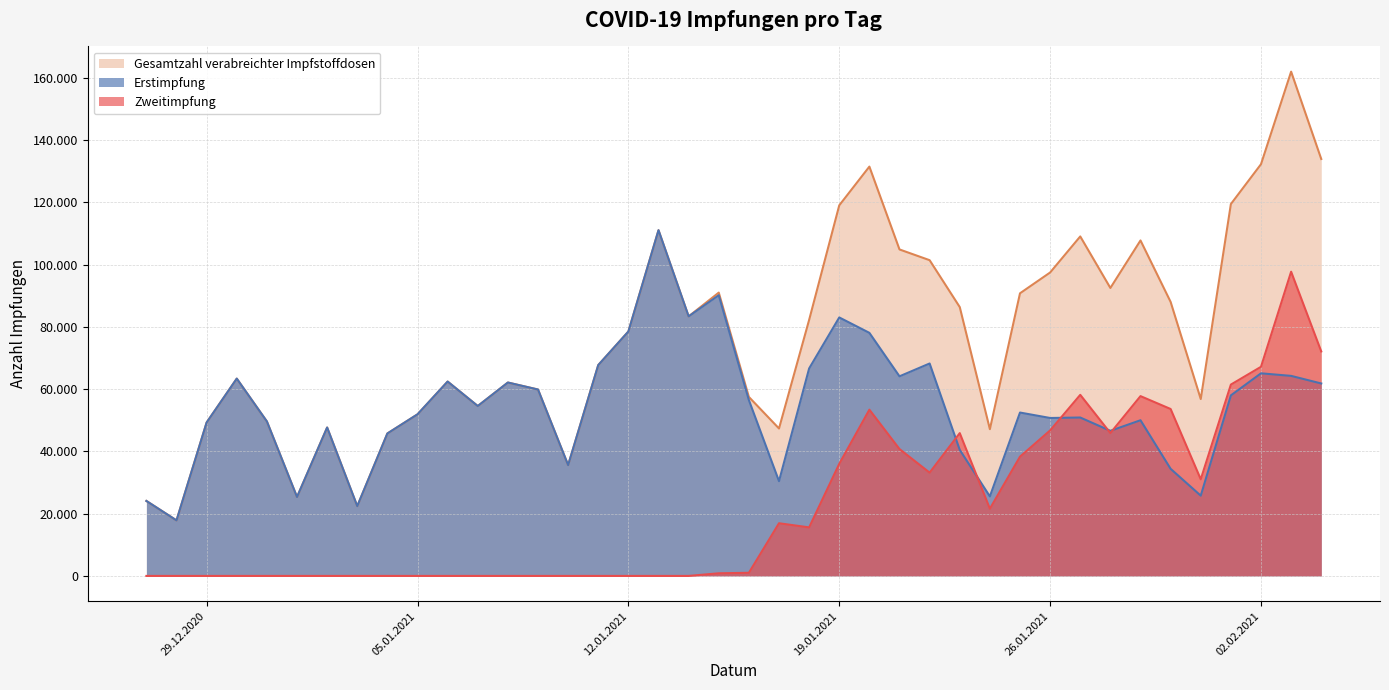

Reading left to right, list all the values displayed in this chart.

Erstimpfung: 27.12.2020=24076	28.12.2020=17830	29.12.2020=49273	30.12.2020=63357	31.12.2020=49602	01.01.2021=25341	02.01.2021=47658	03.01.2021=22408	04.01.2021=45747	05.01.2021=51894	06.01.2021=62415	07.01.2021=54561	08.01.2021=62108	09.01.2021=59856	10.01.2021=35581	11.01.2021=67711	12.01.2021=78483	13.01.2021=111019	14.01.2021=83351	15.01.2021=90135	16.01.2021=56468	17.01.2021=30428	18.01.2021=66625	19.01.2021=83004	20.01.2021=78056	21.01.2021=64097	22.01.2021=68220	23.01.2021=40476	24.01.2021=25533	25.01.2021=52464	26.01.2021=50717	27.01.2021=50869	28.01.2021=46593	29.01.2021=49993	30.01.2021=34391	31.01.2021=25772	01.02.2021=57974	02.02.2021=65060	03.02.2021=64238	04.02.2021=61798
Zweitimpfung: 27.12.2020=0	28.12.2020=0	29.12.2020=0	30.12.2020=0	31.12.2020=0	01.01.2021=0	02.01.2021=0	03.01.2021=0	04.01.2021=0	05.01.2021=0	06.01.2021=0	07.01.2021=0	08.01.2021=0	09.01.2021=0	10.01.2021=0	11.01.2021=0	12.01.2021=0	13.01.2021=0	14.01.2021=0	15.01.2021=846	16.01.2021=1005	17.01.2021=16913	18.01.2021=15586	19.01.2021=35999	20.01.2021=53387	21.01.2021=40739	22.01.2021=33168	23.01.2021=45860	24.01.2021=21591	25.01.2021=38295	26.01.2021=46721	27.01.2021=58149	28.01.2021=45876	29.01.2021=57738	30.01.2021=53604	31.01.2021=31031	01.02.2021=61443	02.02.2021=67155	03.02.2021=97696	04.02.2021=72090
Gesamtzahl verabreichter Impfstoffdosen: 27.12.2020=24076	28.12.2020=17830	29.12.2020=49273	30.12.2020=63357	31.12.2020=49602	01.01.2021=25341	02.01.2021=47658	03.01.2021=22408	04.01.2021=45747	05.01.2021=51894	06.01.2021=62415	07.01.2021=54561	08.01.2021=62108	09.01.2021=59856	10.01.2021=35581	11.01.2021=67711	12.01.2021=78483	13.01.2021=111019	14.01.2021=83351	15.01.2021=90981	16.01.2021=57473	17.01.2021=47341	18.01.2021=82211	19.01.2021=119003	20.01.2021=131443	21.01.2021=104836	22.01.2021=101388	23.01.2021=86336	24.01.2021=47124	25.01.2021=90759	26.01.2021=97438	27.01.2021=109018	28.01.2021=92469	29.01.2021=107731	30.01.2021=87995	31.01.2021=56803	01.02.2021=119417	02.02.2021=132215	03.02.2021=161934	04.02.2021=133888